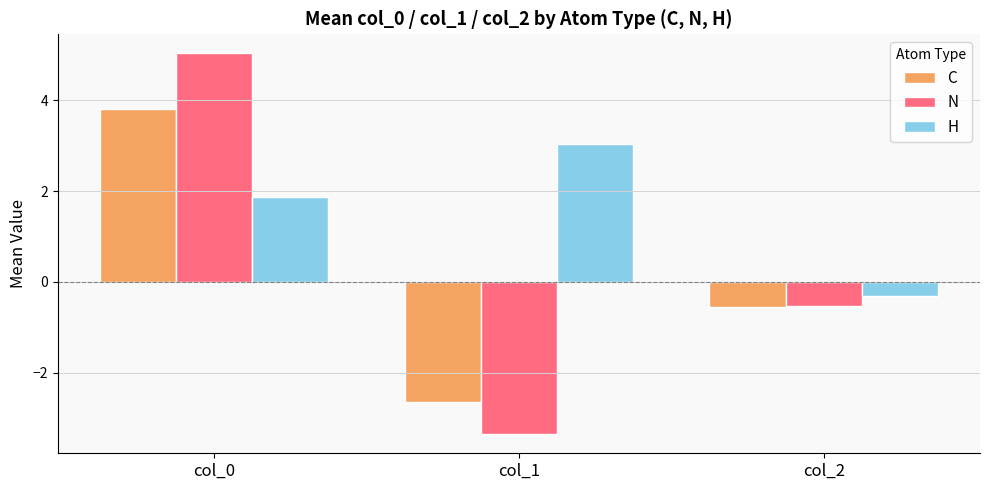

What is the average value of the H series?

1.5